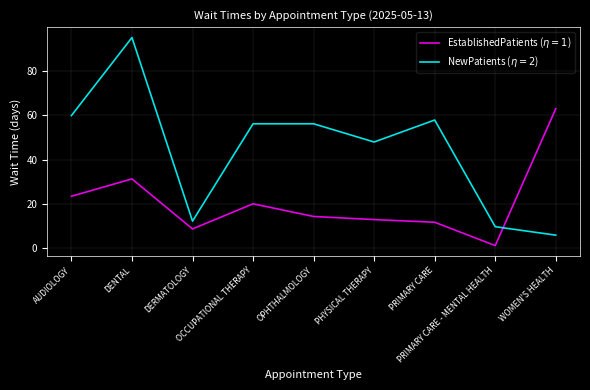

What is the greatest value displayed?

94.9